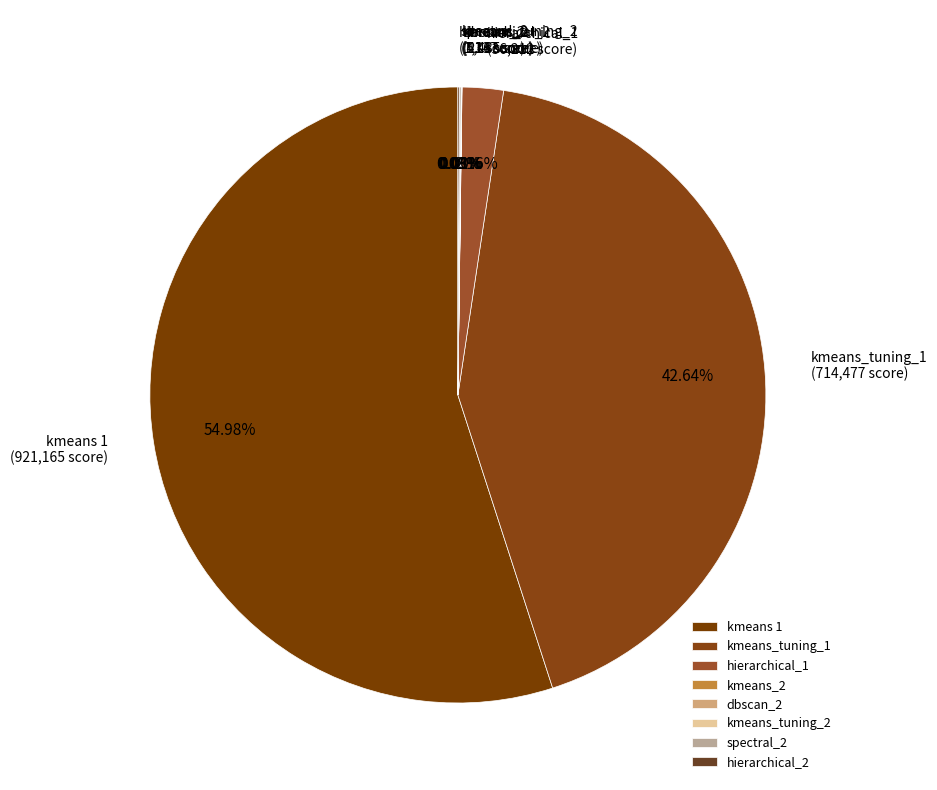

Does kmeans_tuning_1 (714,477 score) represent more than half of the total?

No